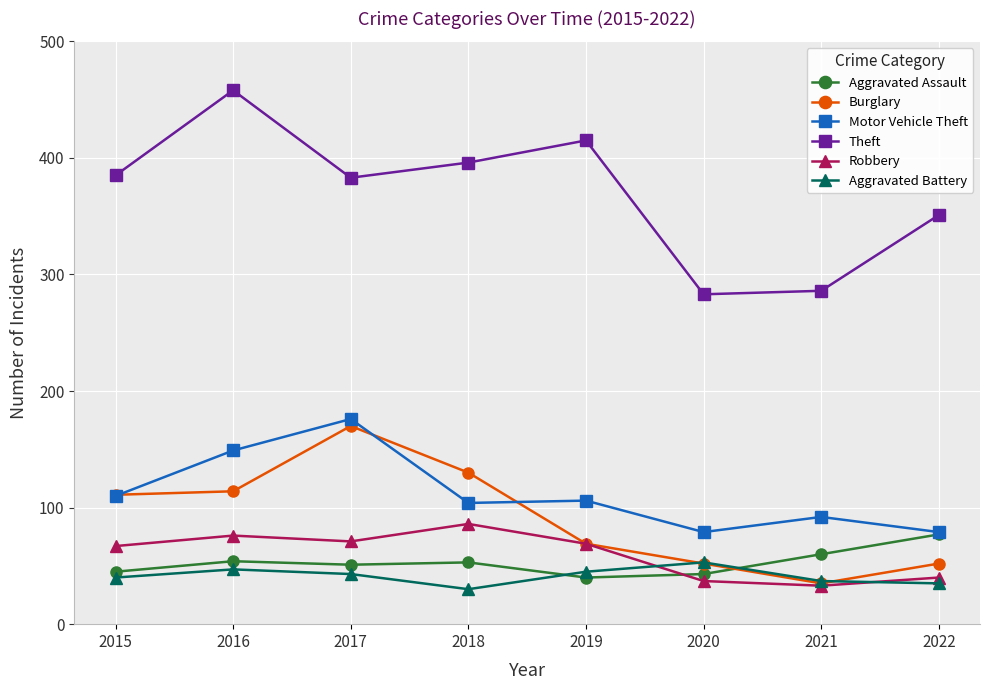

The Robbery series shows 95 at 2015. True or false?

False